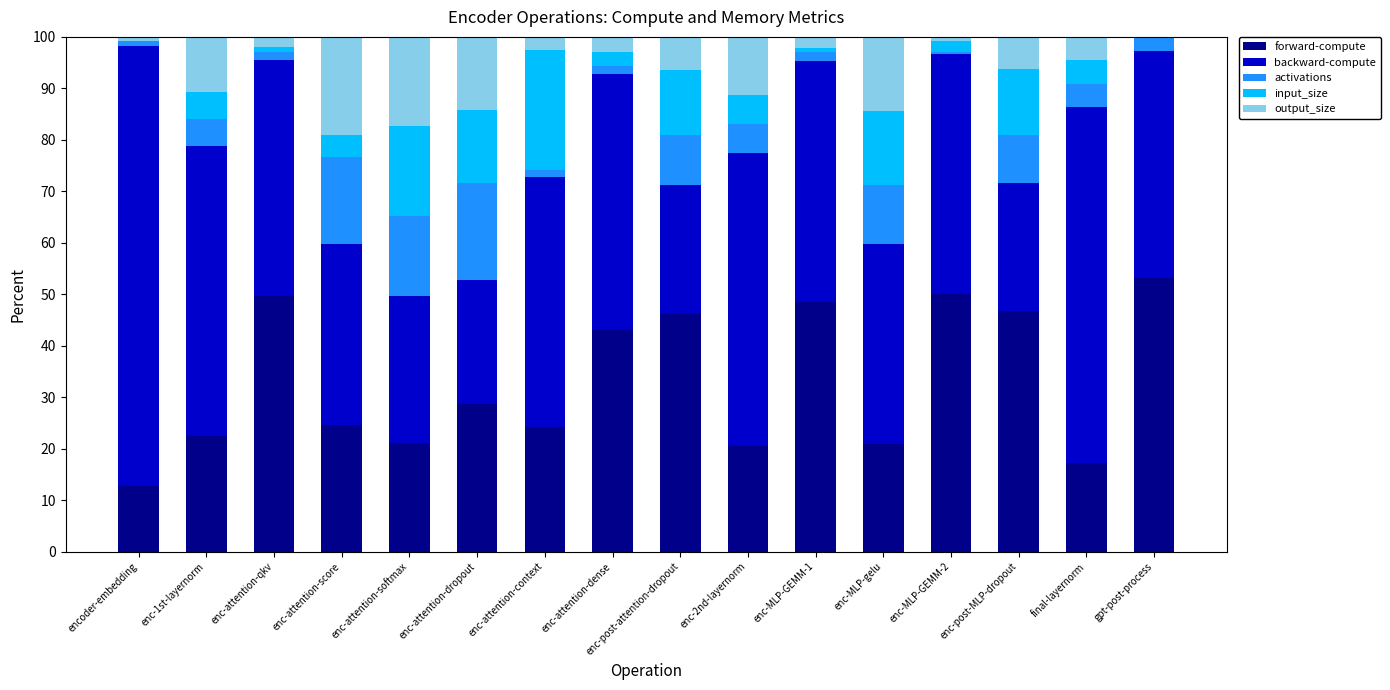

At which label is forward-compute closest to 32?

enc-attention-dropout